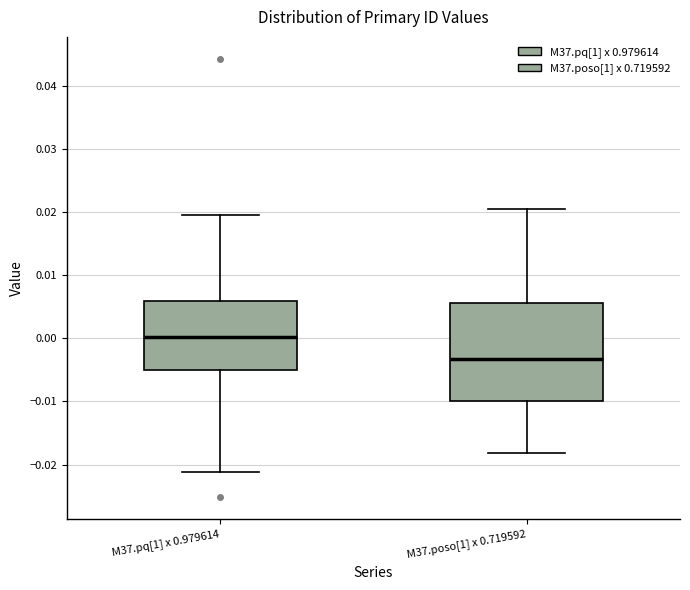

Reading left to right, transcribe this box plot: for each box, give where its median line is, the range the box spans, and where its two whiskers end, as read against the y-axis. The values are not printed on the chart, so give them approximately, as read against the axis.

M37.pq[1] x 0.979614: median 0.000, box -0.005 to 0.006, whiskers -0.021 to 0.020
M37.poso[1] x 0.719592: median -0.003, box -0.010 to 0.006, whiskers -0.018 to 0.020